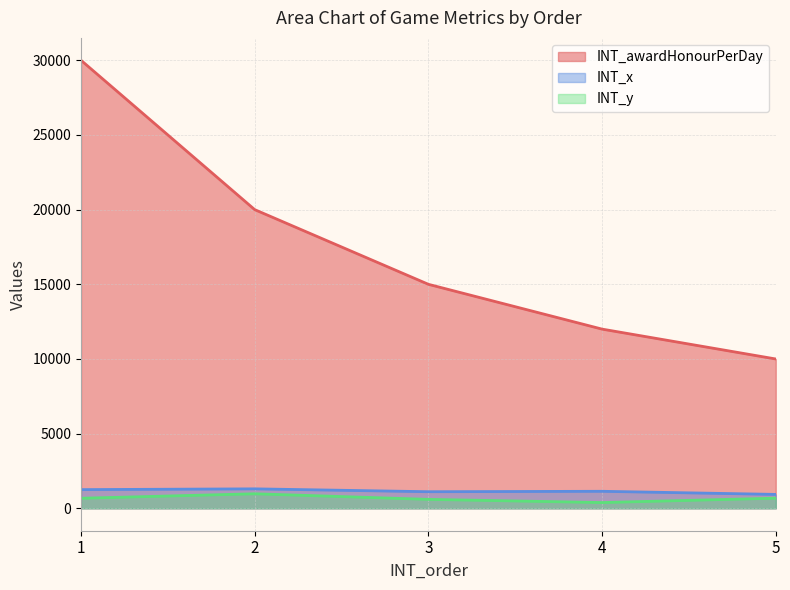

What is the difference between the INT_x values at 2 and 5?

372